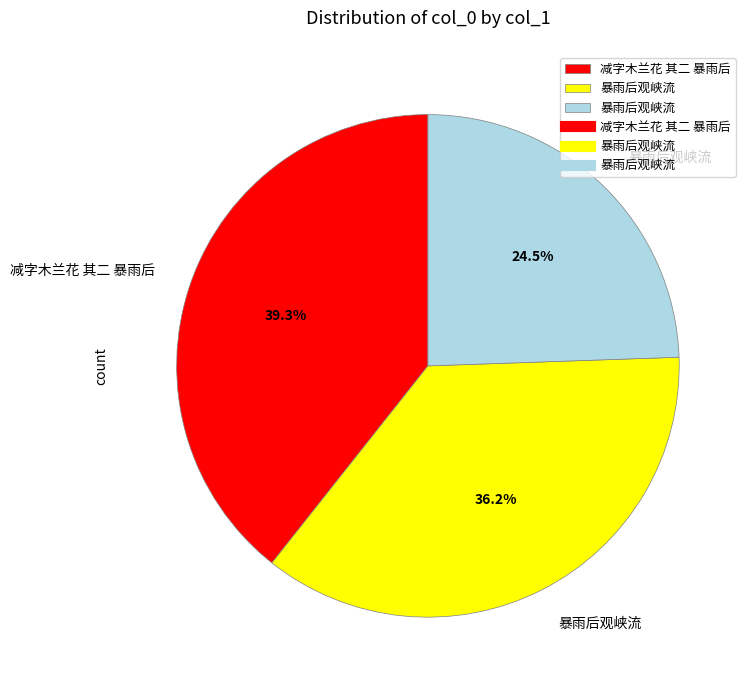

Is there a majority slice in this chart?

No